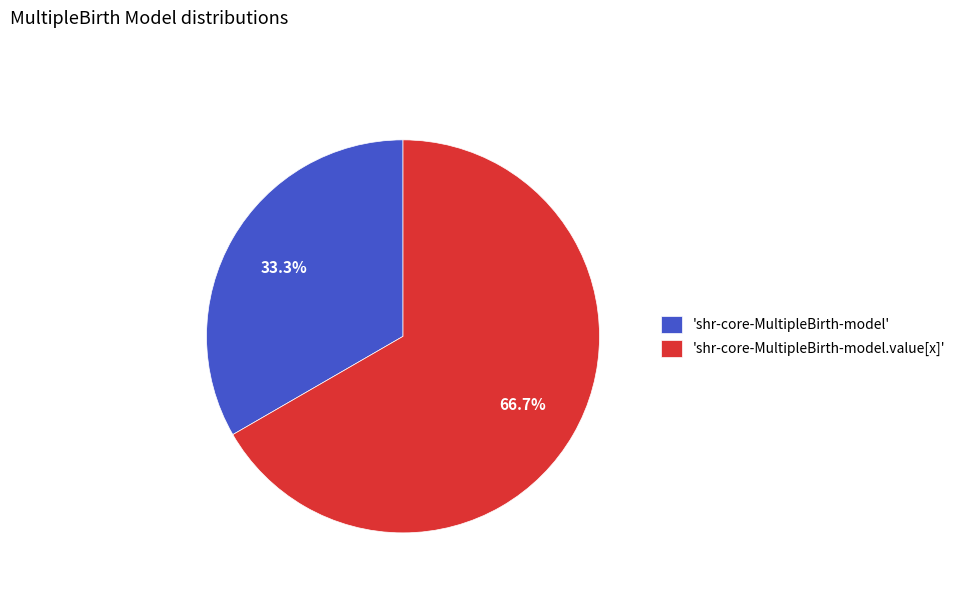

What portion of the pie excludes 'shr-core-MultipleBirth-model'?

66.7%